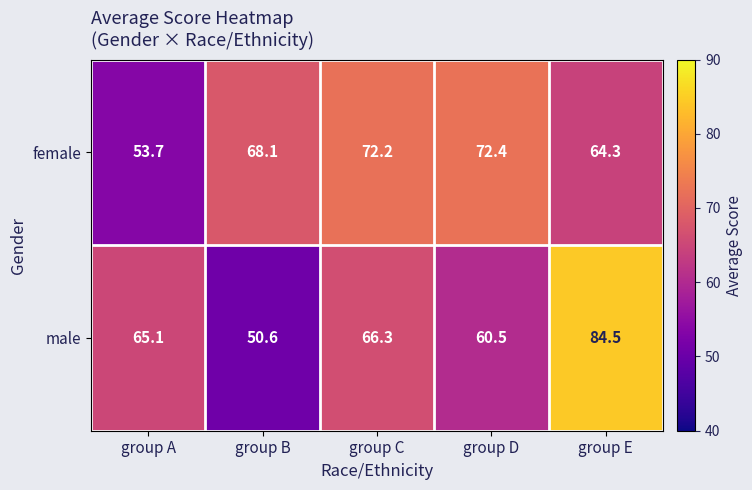

Count the number of categories in the chart.

5